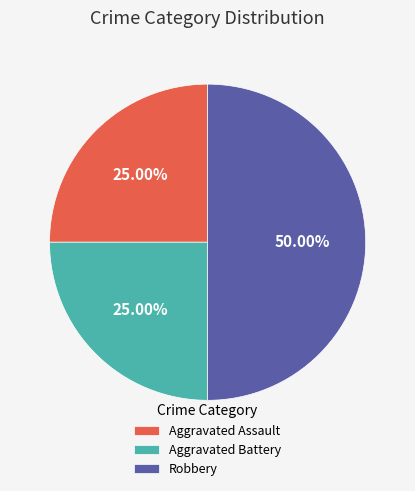

To the nearest percent, what portion does Aggravated Battery represent?

25%